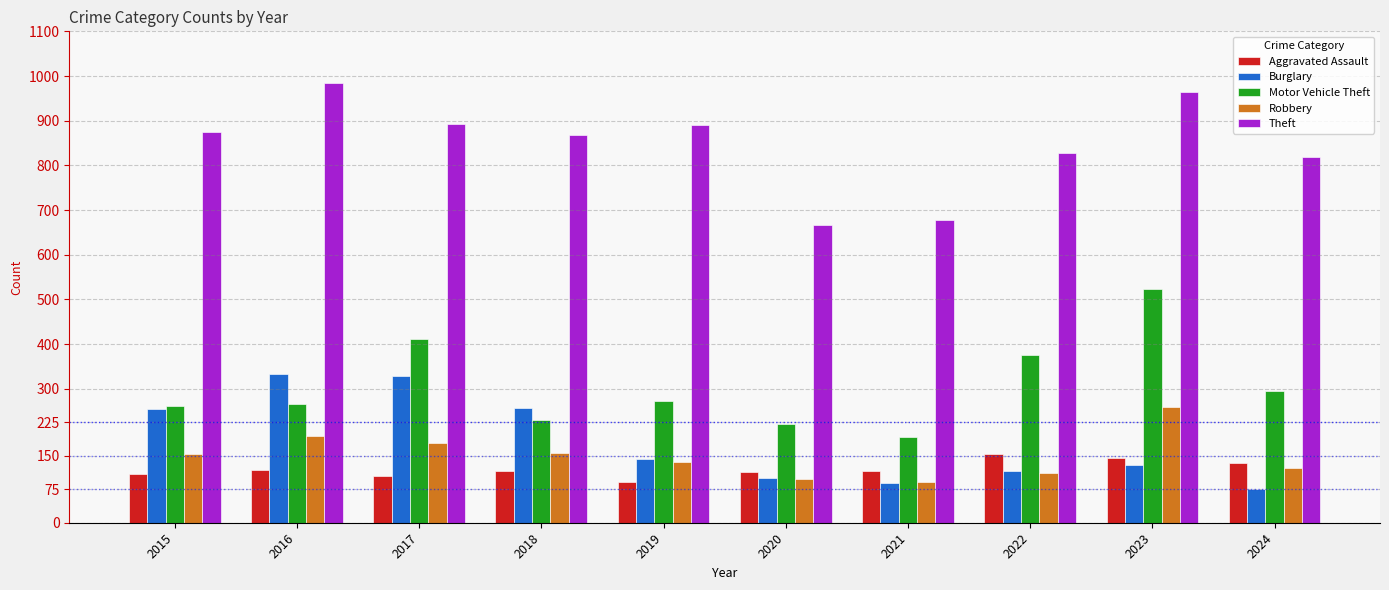

What is the average value of the Robbery series?

150